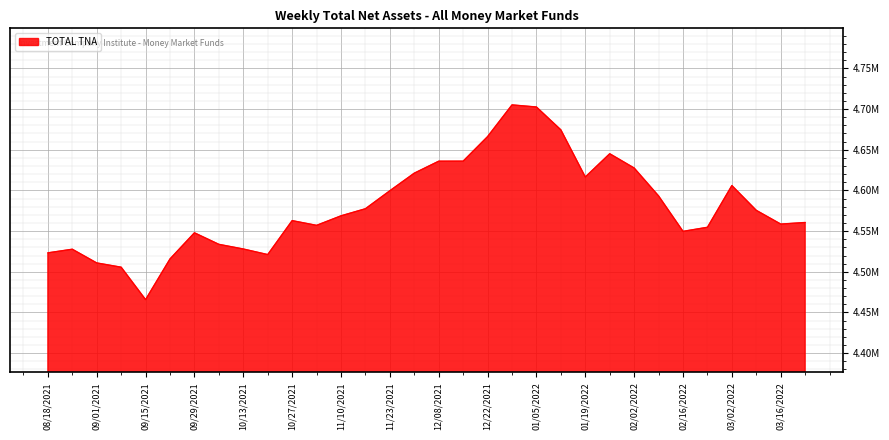

Does the chart have visible grid lines?

Yes